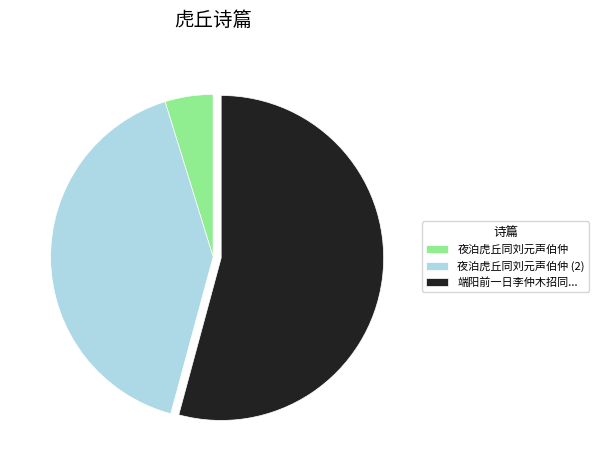

The 夜泊虎丘同刘元声伯仲 slice represents 5% of the pie. True or false?

True